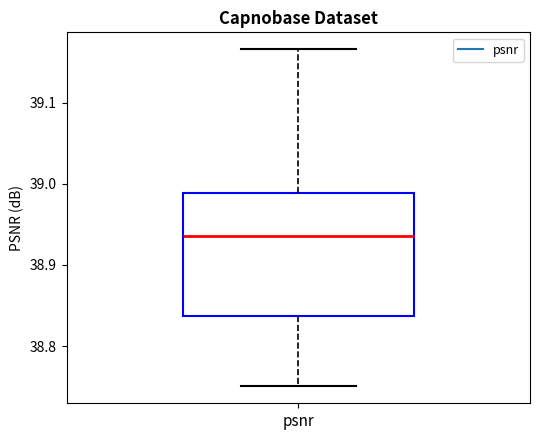

Read this box plot against the y-axis: the position of the median line, the range covered by the box, and the ends of both whiskers. The values are not printed on the chart, so give them approximately, as read against the axis.

median 38.94, box 38.84 to 38.99, whiskers 38.75 to 39.17